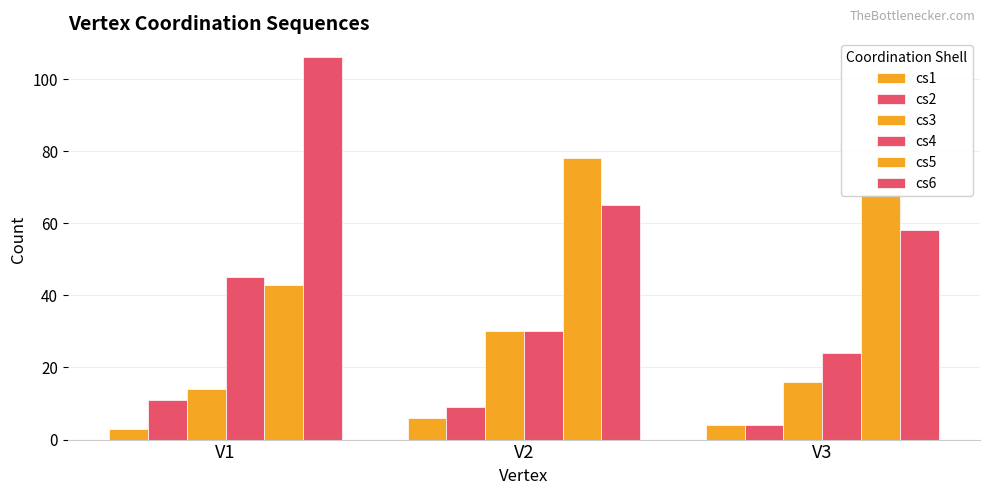

How many bars are there in total?

18